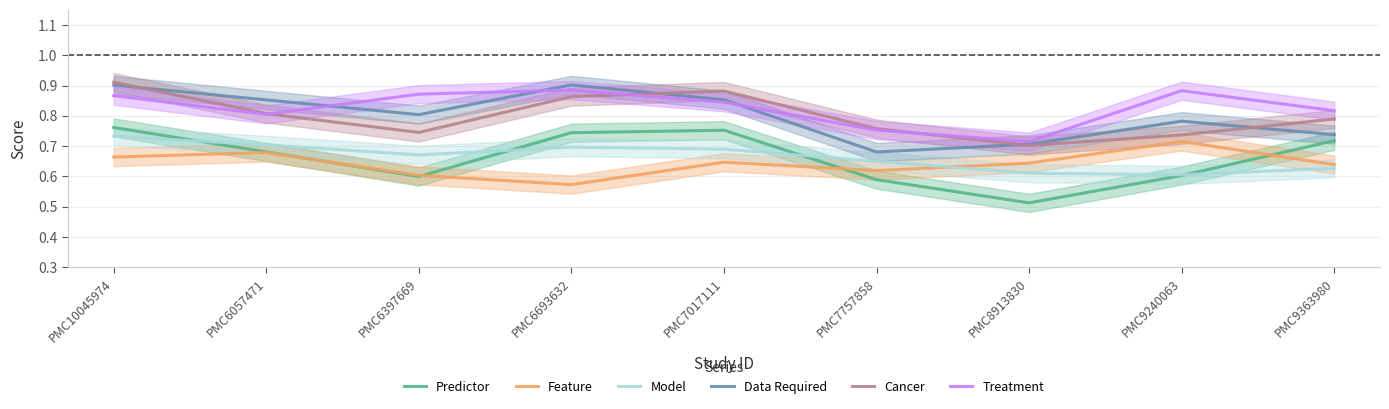

Is this an area chart (filled region under the line)?

No